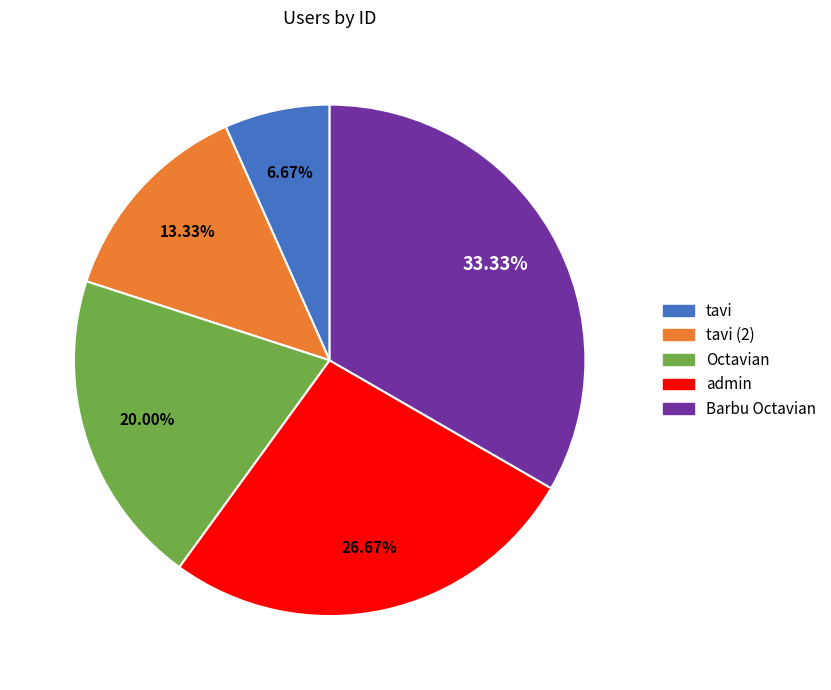

Approximately how many times larger is the value at admin compared to tavi?

4.0